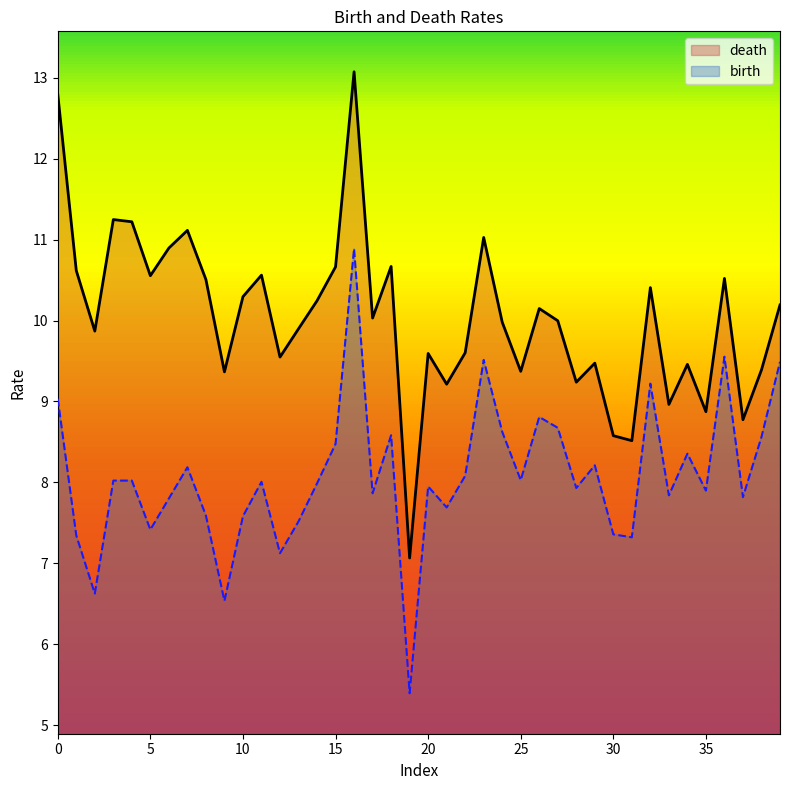

True or false: birth and death cross at least once.

False